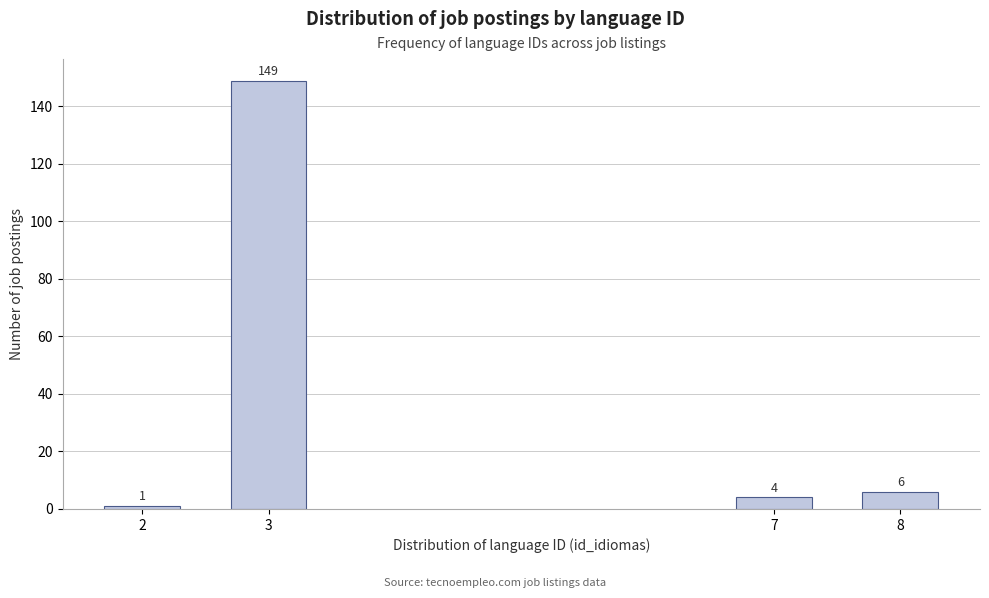

Reading left to right, extract all data points from this chart.

2=1	3=149	7=4	8=6